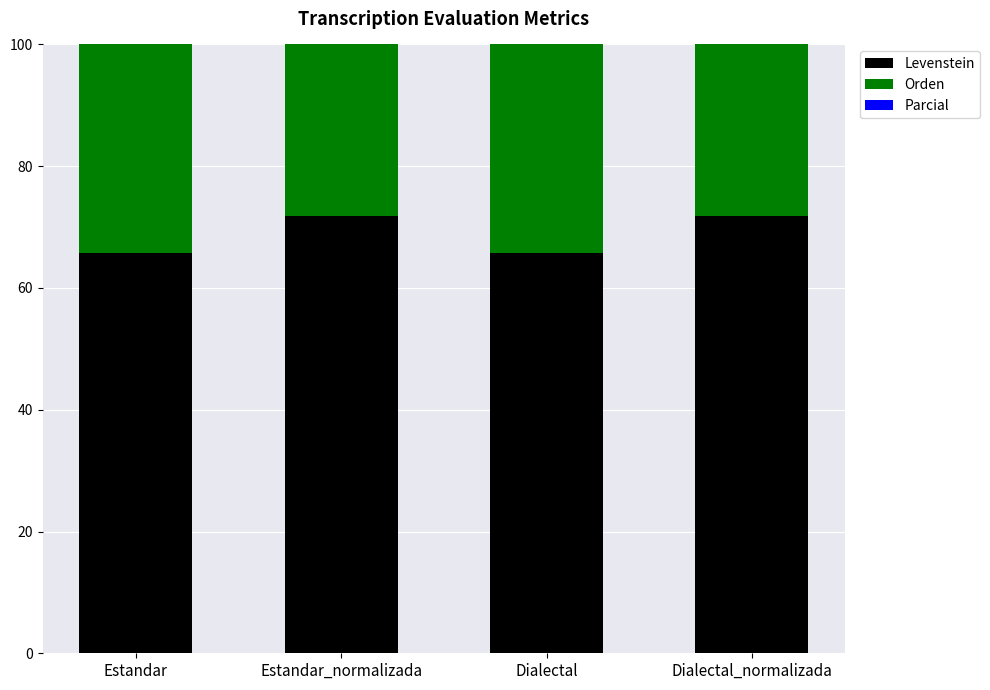

What is the maximum value for Levenstein?

71.9